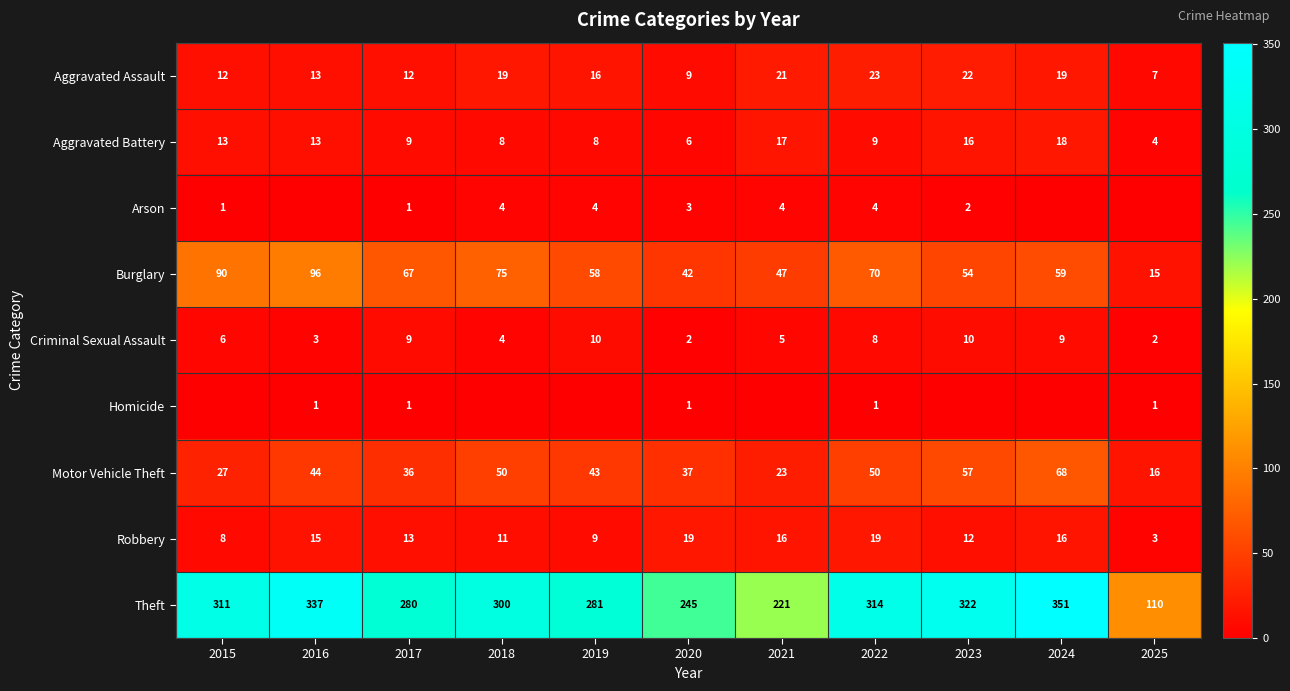

The value of Motor Vehicle Theft at 2021 is 40. True or false?

False